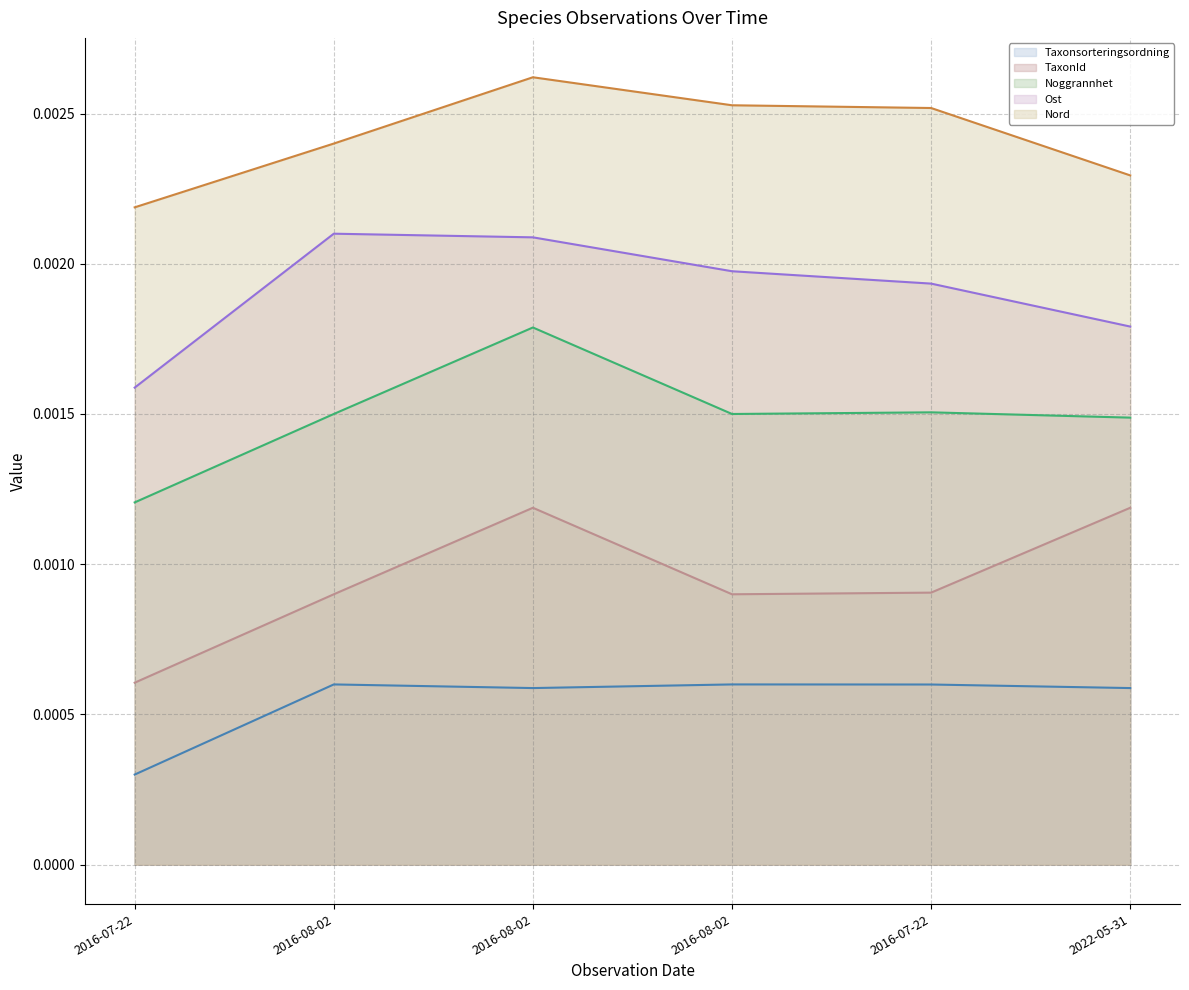

Rank the categories by Nord (line) value from lowest to highest.

2016-07-22, 2022-05-31, 2016-08-02, 2016-07-22, 2016-08-02, 2016-08-02